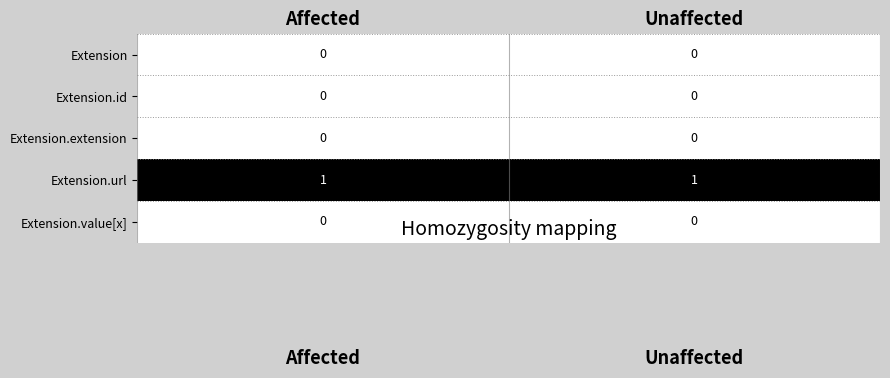

The Extension.id series shows 0 at Affected. True or false?

True